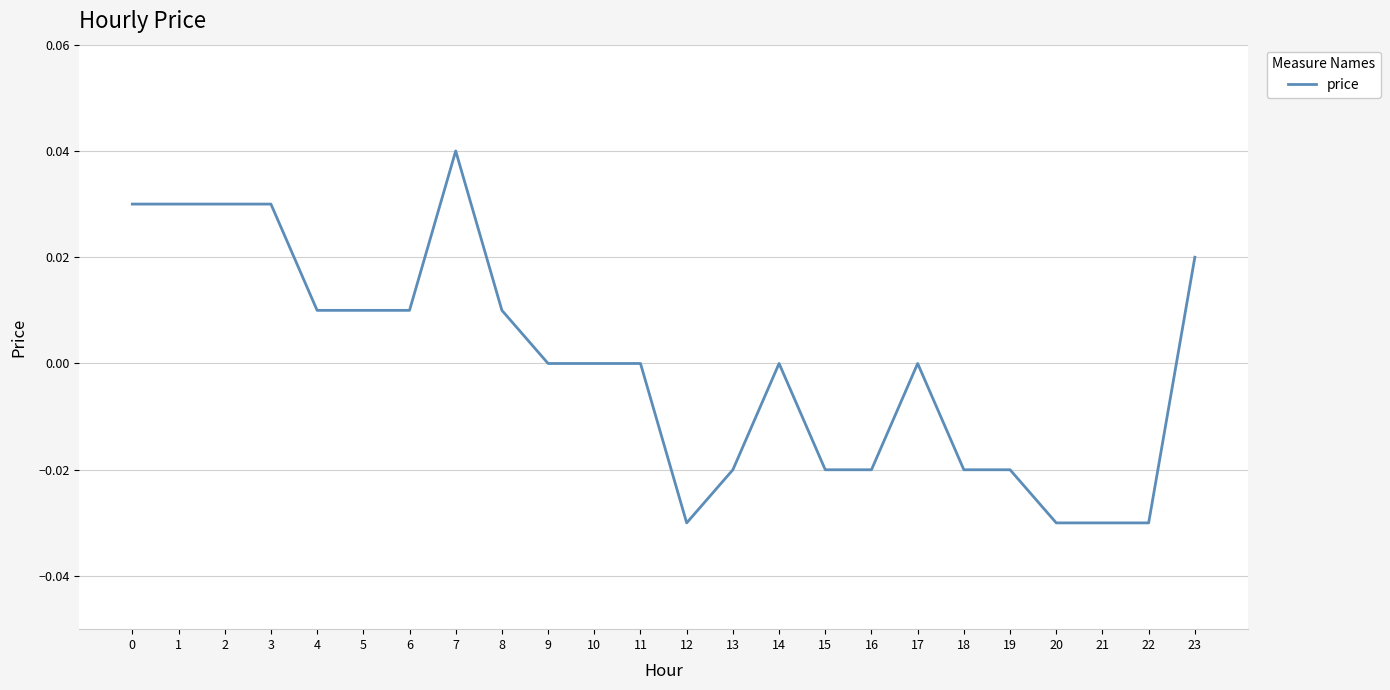

How many distinct data groups are displayed?

1